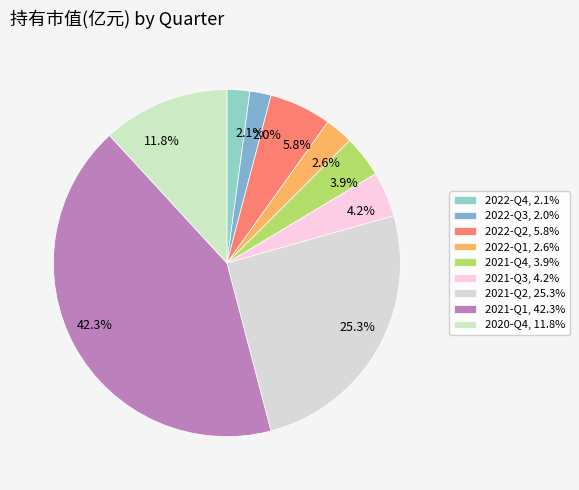

What portion of the pie excludes 2020-Q4?

88.2%